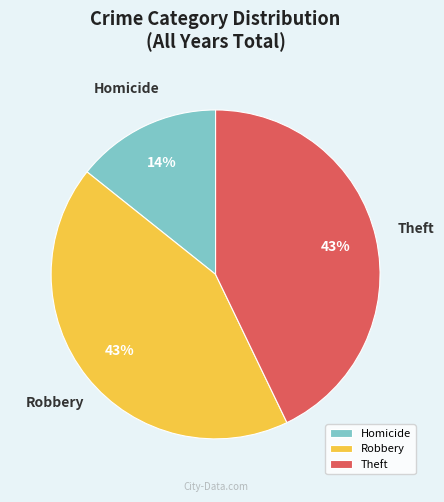

Is the sum of Homicide and Theft greater than half?

Yes